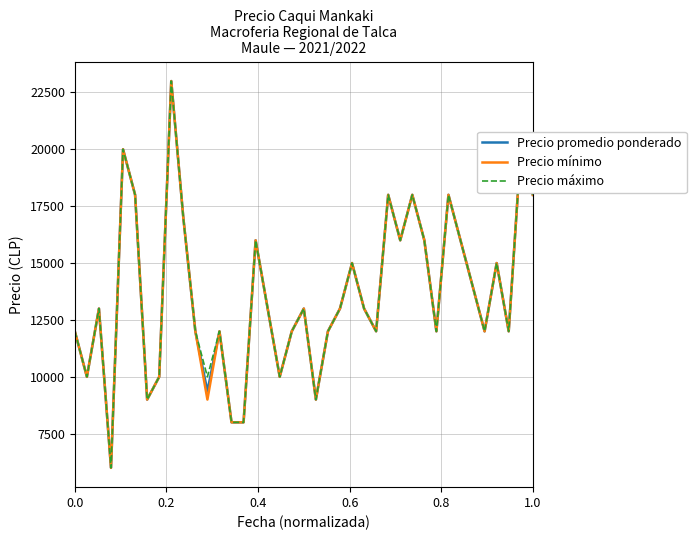

What is the minimum value shown in the chart?

6000